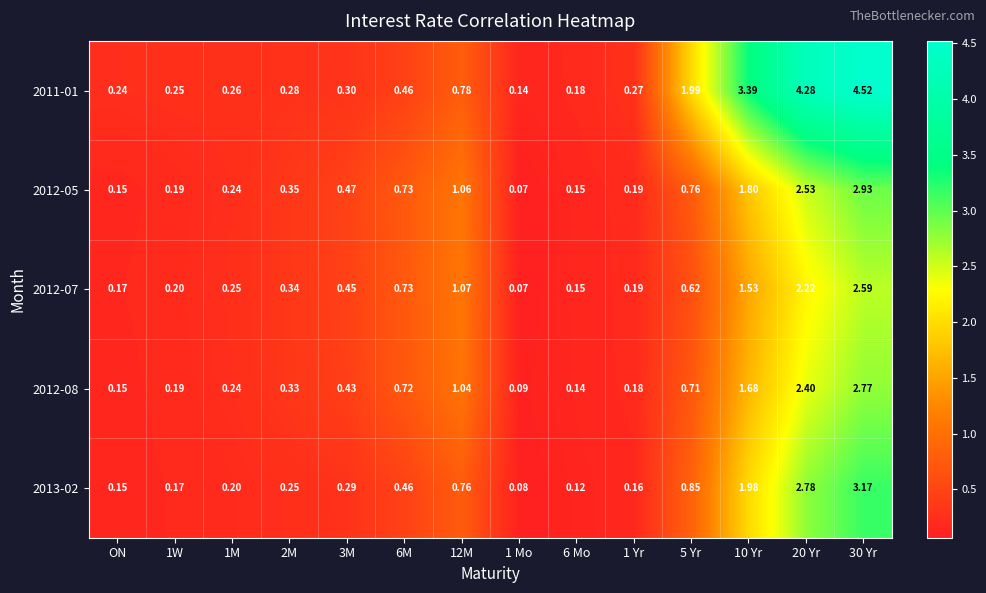

Is the value of 2013-02 at 5 Yr greater than the value of 2012-08 at 6M?

Yes